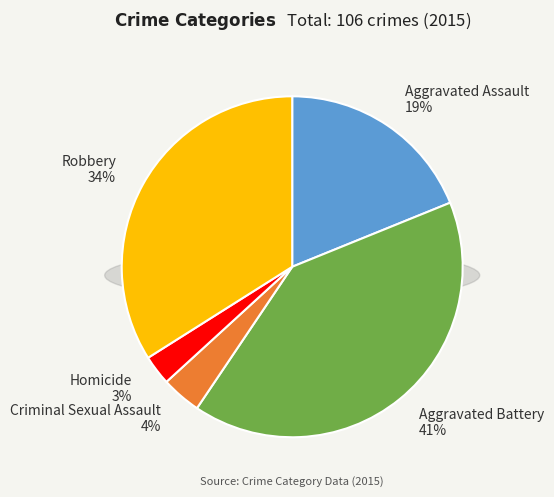

Does Homicide account for over 50% of the chart?

No